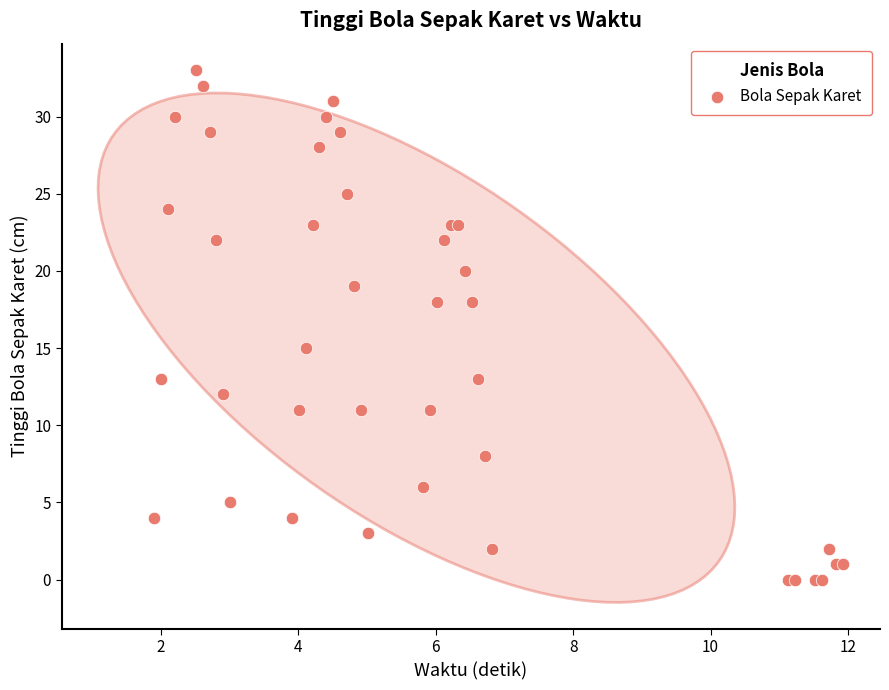

What Y value in the scatter plot is closest to 16?

15